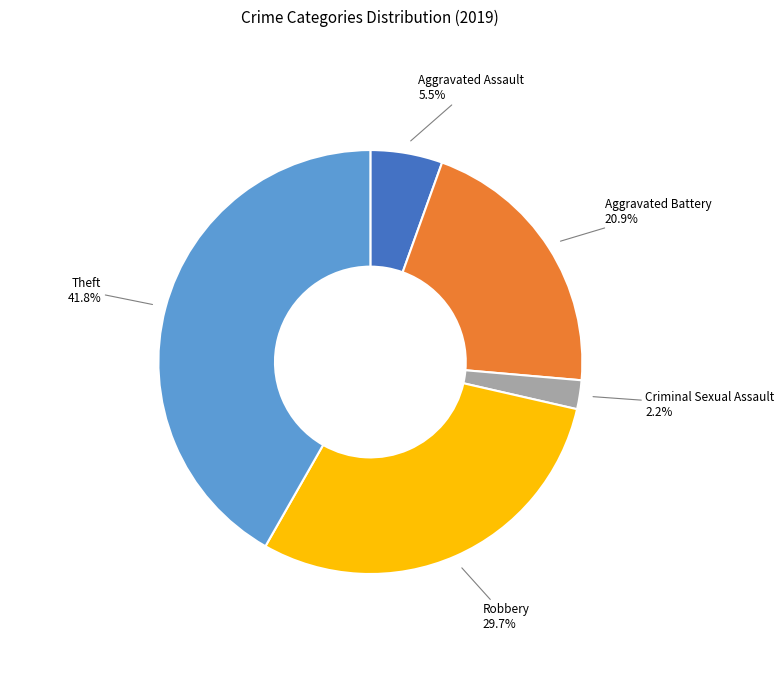

Is there a majority slice in this chart?

No